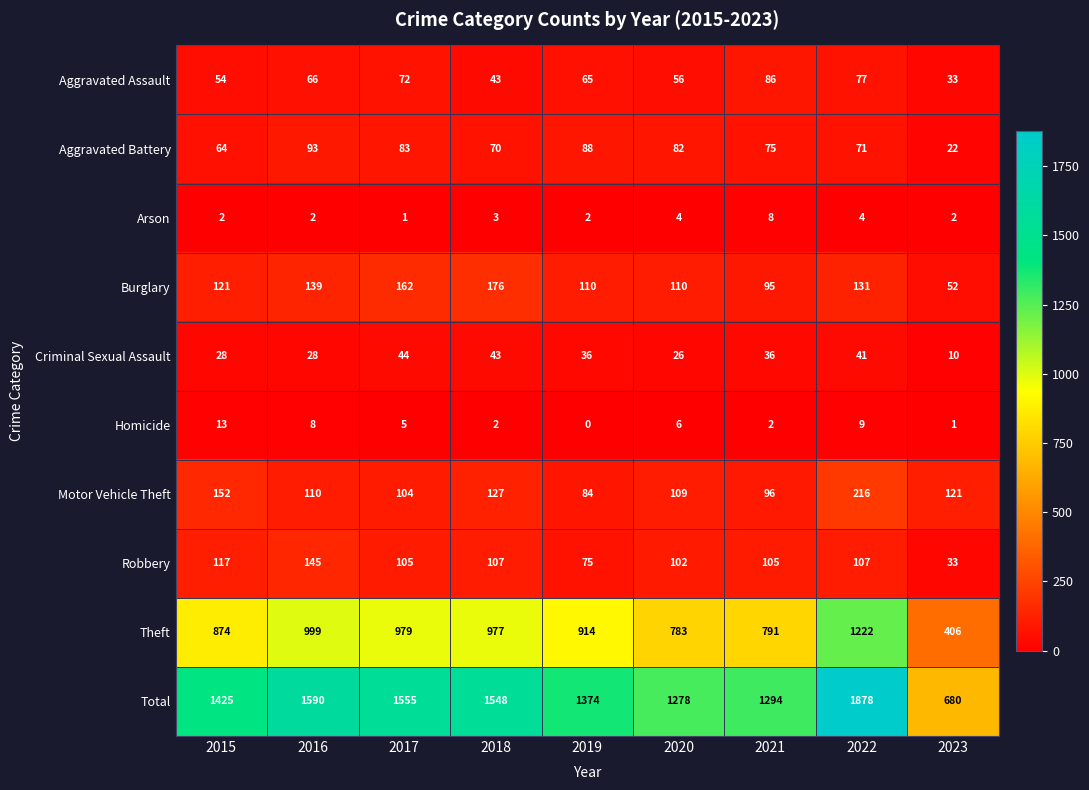

What is the approximate value of Criminal Sexual Assault at 2022, to the nearest 10?

40